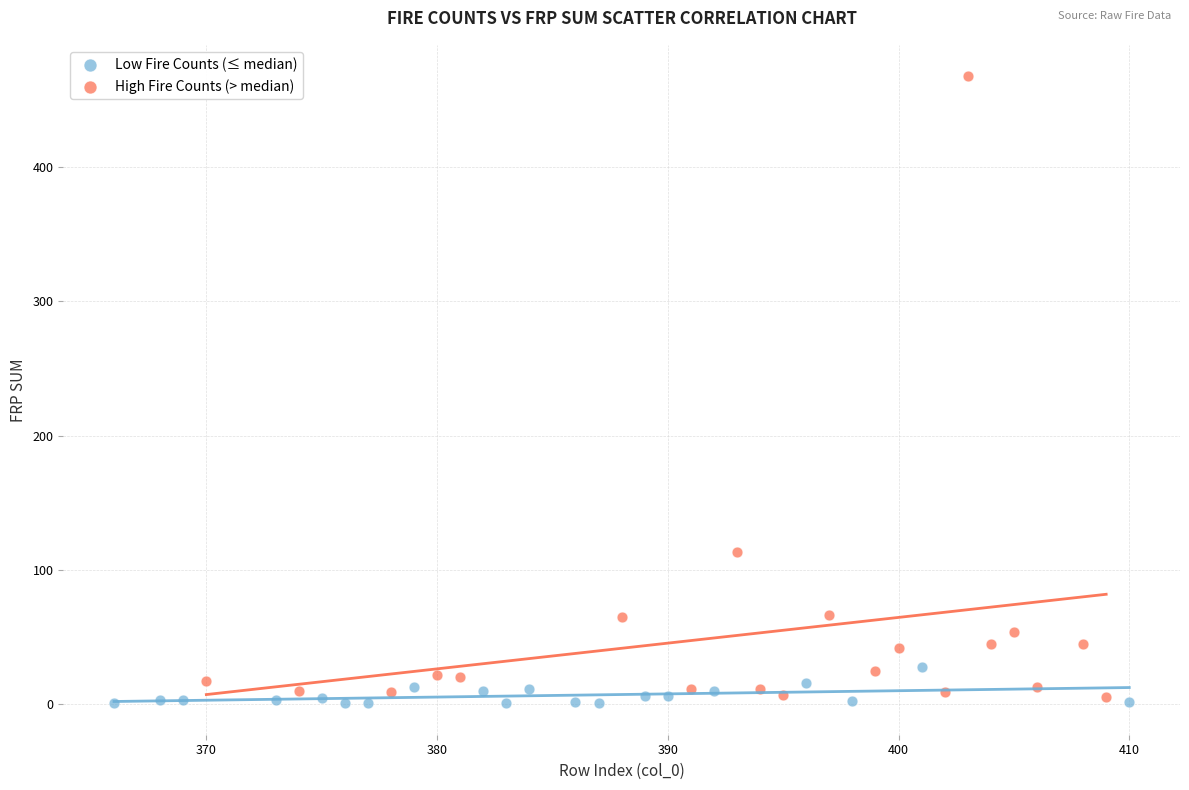

Which series has the widest spread of Y values?

High Fire Counts (> median)